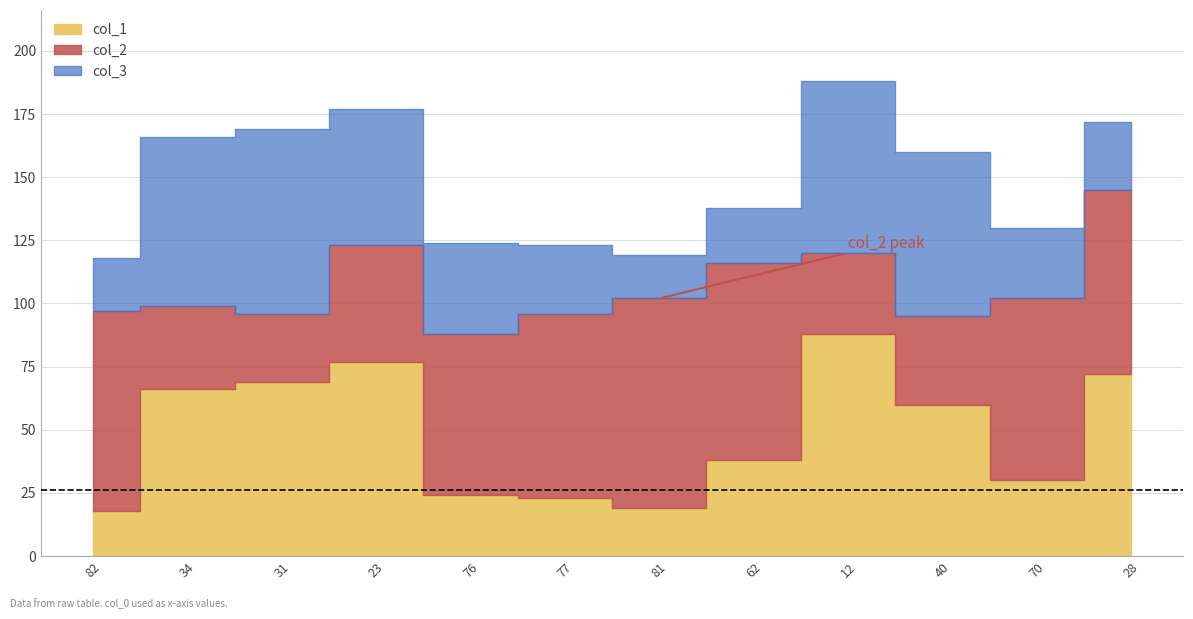

The col_3 series shows 32 at 82. True or false?

False